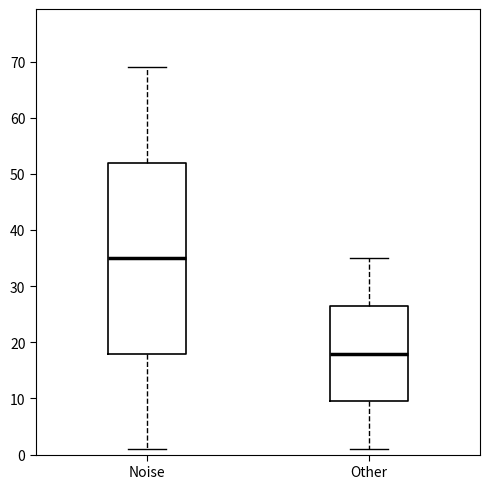

Which box is the tallest, from its lower edge to its upper edge?

Noise